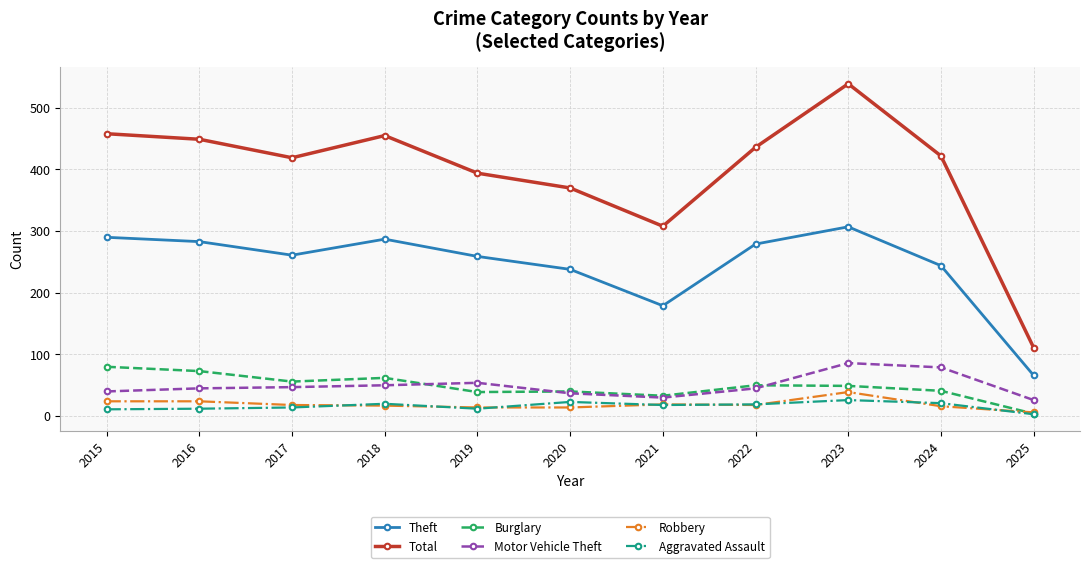

In Motor Vehicle Theft, how many points are higher than both neighbors (excluding endpoints)?

2